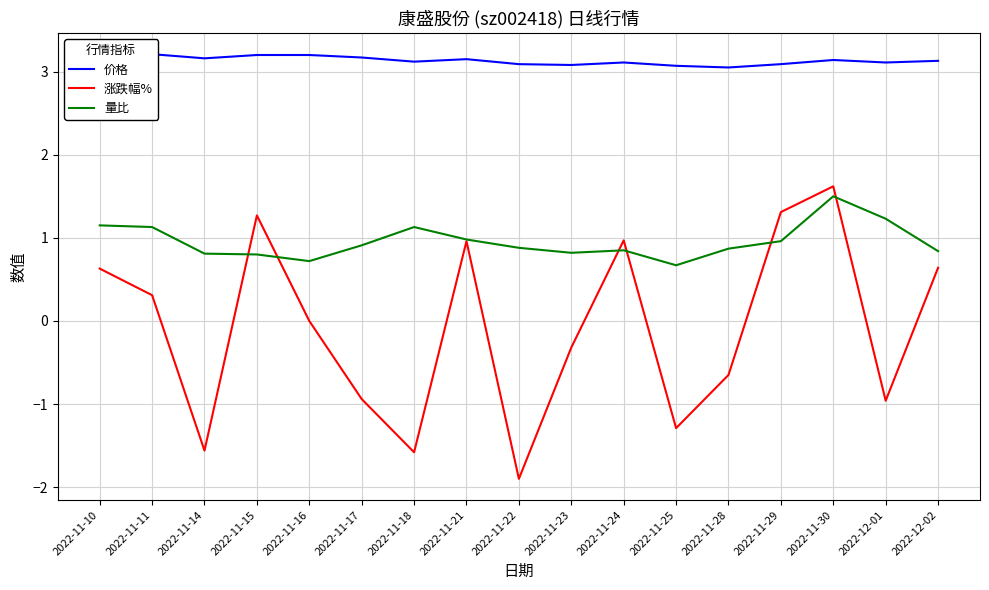

Reading right to left, transcribe all the data shown in this chart.

价格: 3.1	3.1	3.1	3.1	3.0	3.1	3.1	3.1	3.1	3.1	3.1	3.2	3.2	3.2	3.2	3.2	3.2
涨跌幅%: 0.6	-1.0	1.6	1.3	-0.7	-1.3	1.0	-0.3	-1.9	1.0	-1.6	-0.9	0.0	1.3	-1.6	0.3	0.6
量比: 0.8	1.2	1.5	1.0	0.9	0.7	0.8	0.8	0.9	1.0	1.1	0.9	0.7	0.8	0.8	1.1	1.1